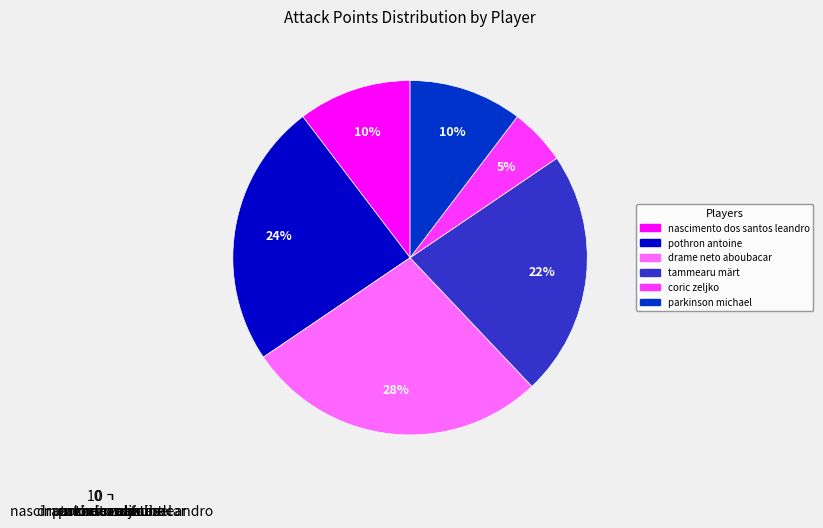

To the nearest percent, what is the average slice percentage?

17%